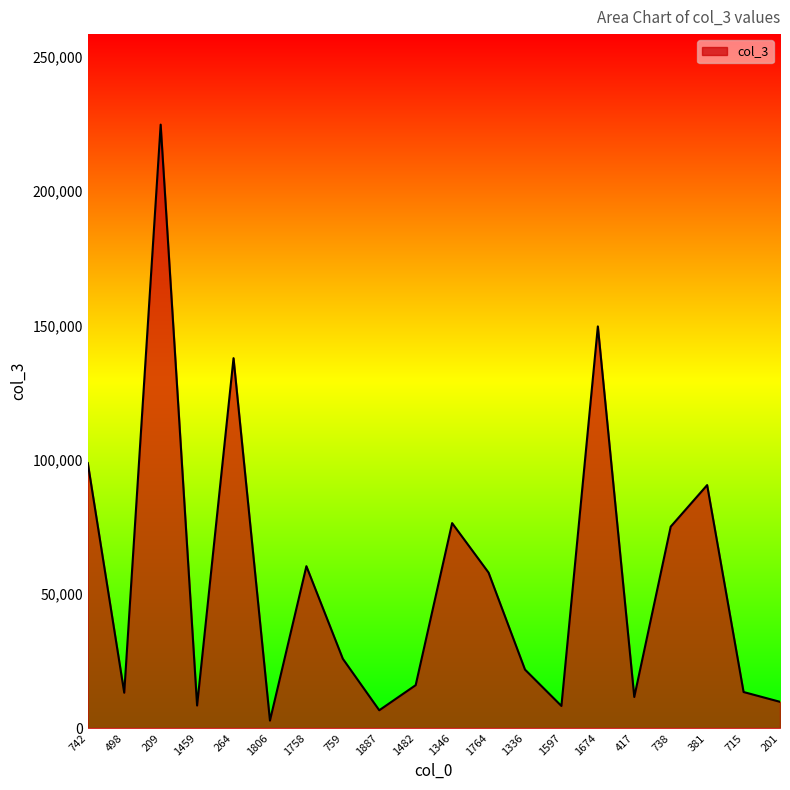

Where is the first local maximum?

209